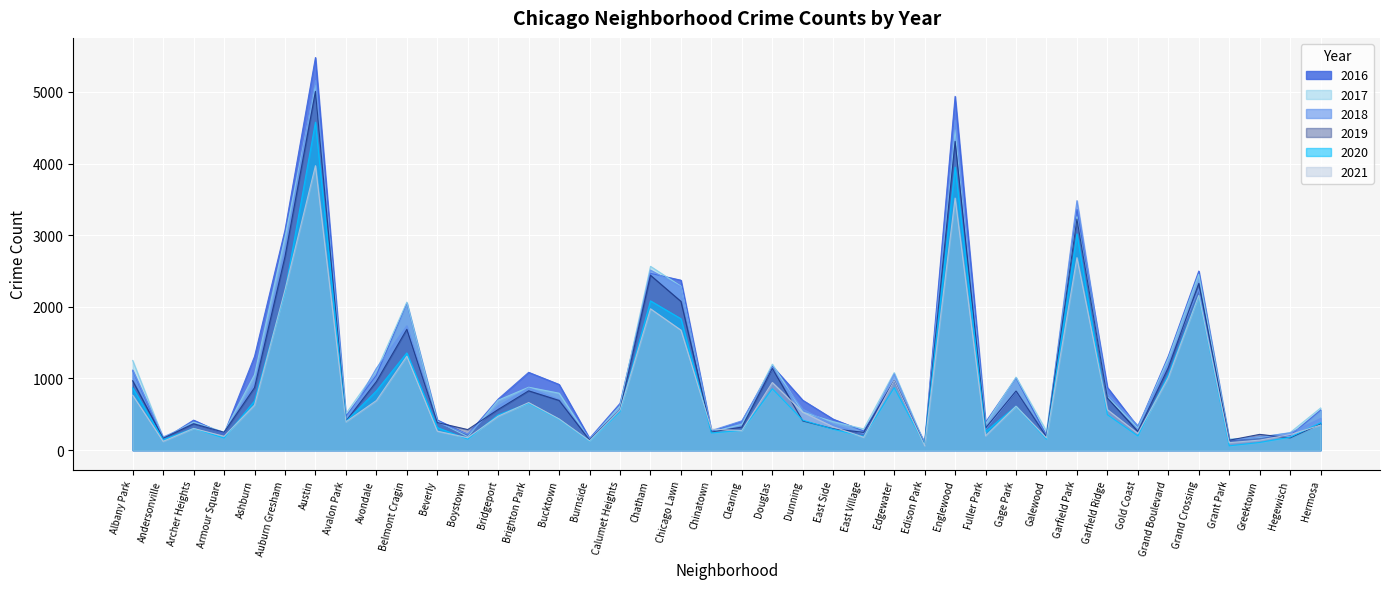

What are all the series names shown in the legend?

2016, 2017, 2018, 2019, 2020, 2021